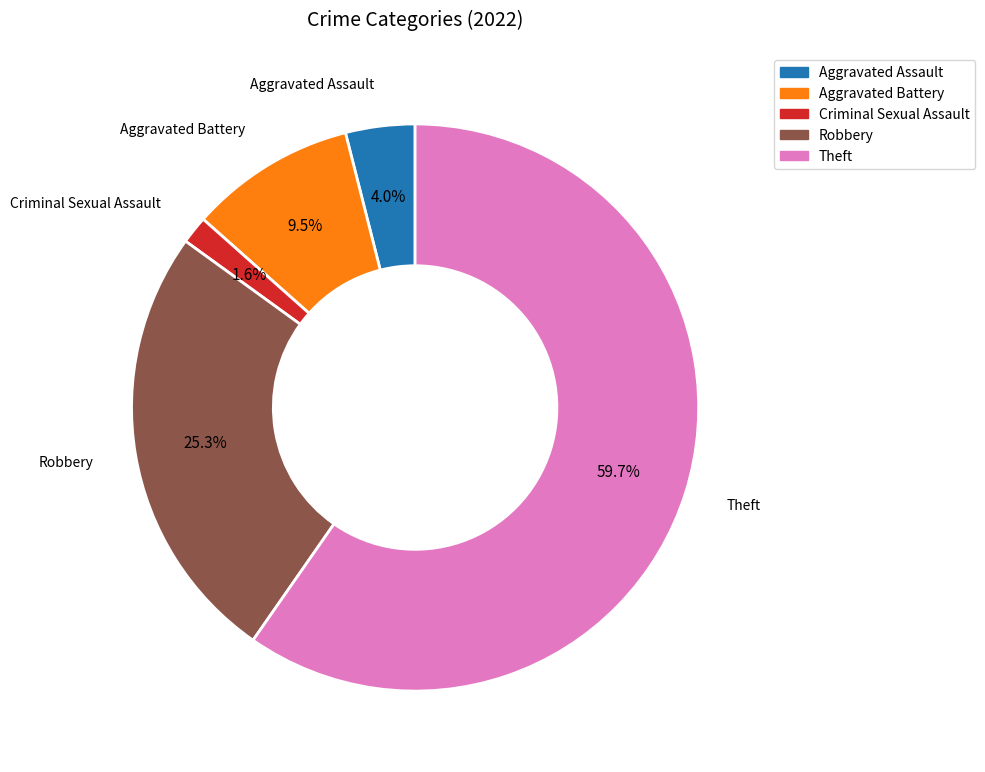

Is there a majority slice in this chart?

Yes